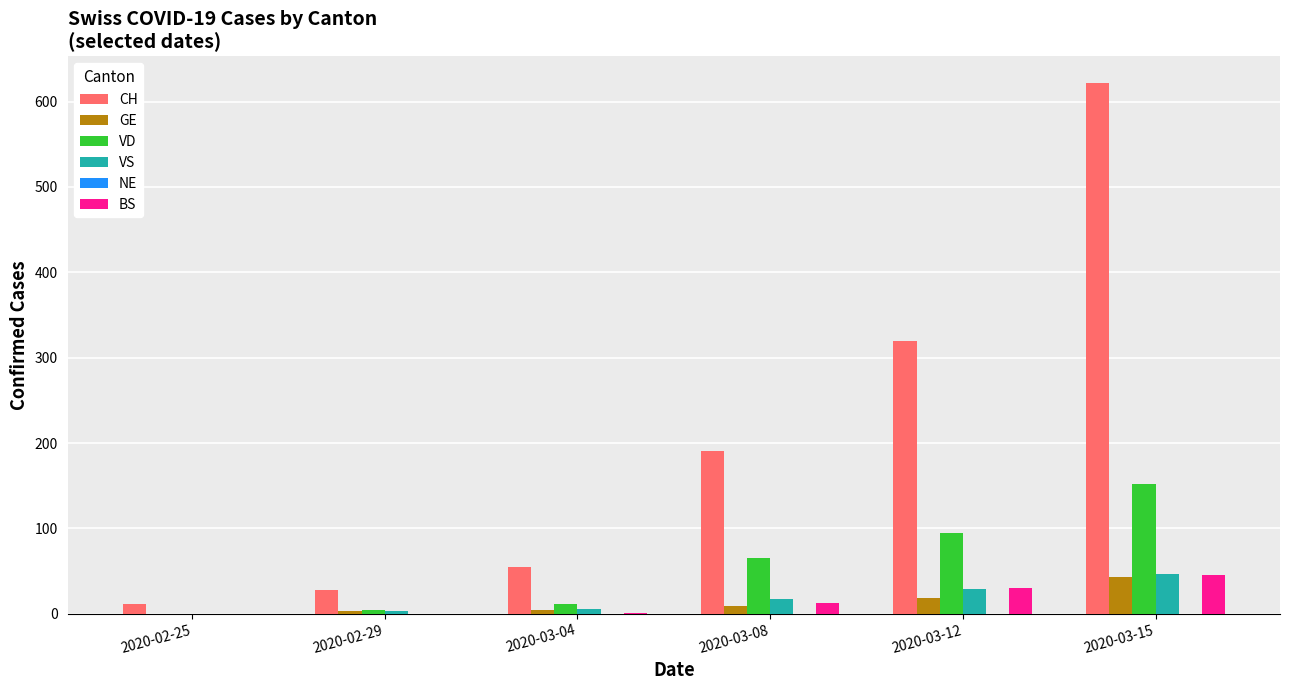

Count the number of categories in the chart.

6